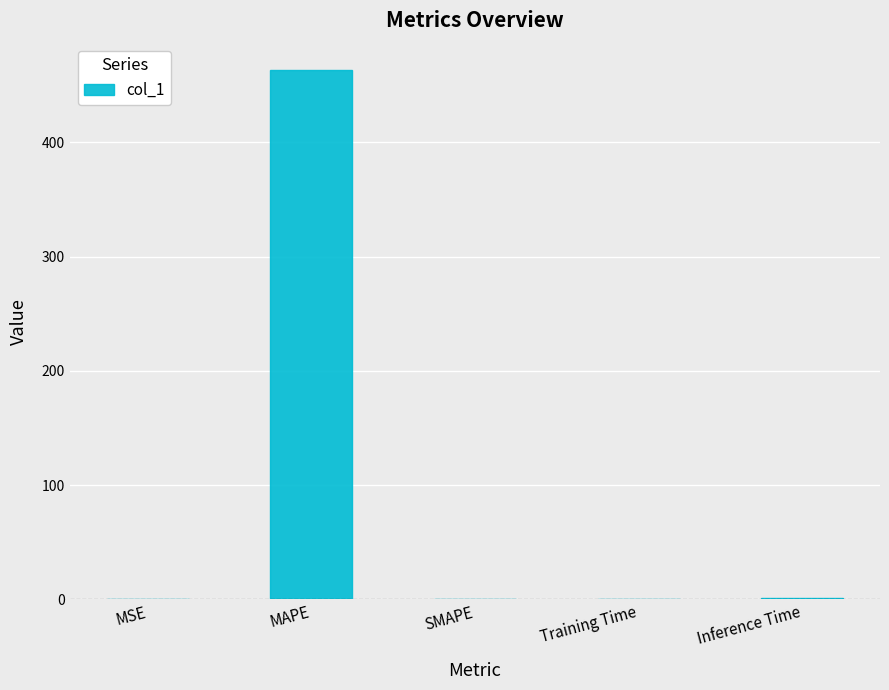

Between Inference Time and MAPE, which is larger?

MAPE